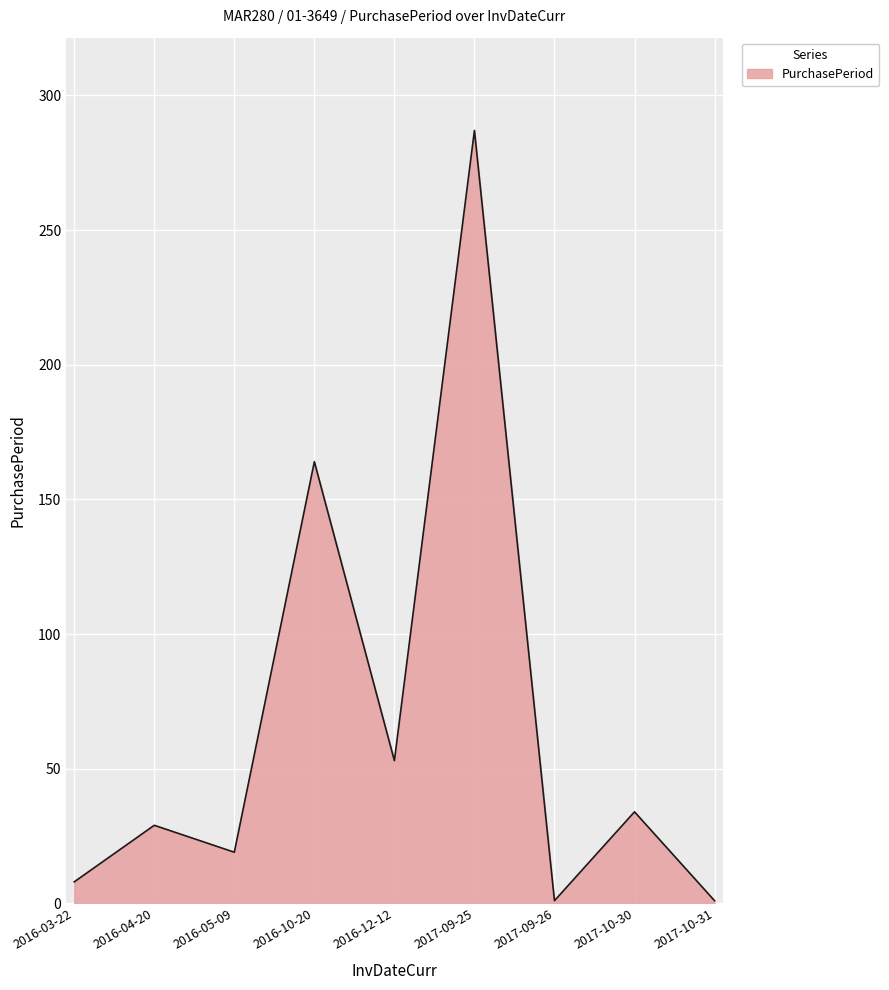

How many categories are shown in the chart?

9